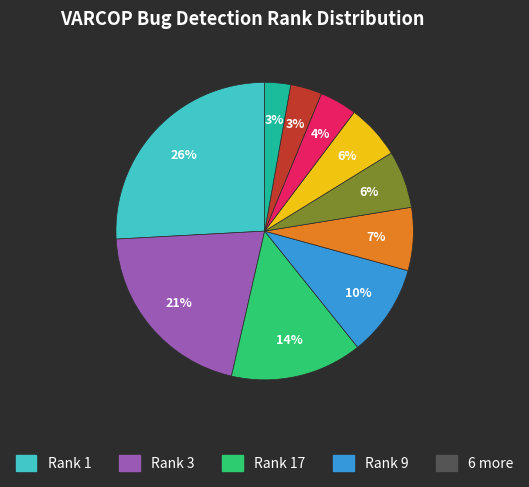

How many segments does this pie chart have?

10